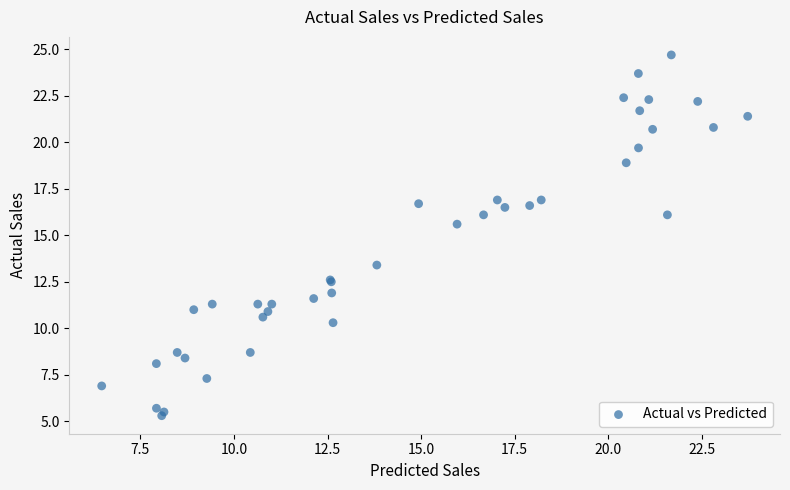

What Y value in the scatter plot is closest to 15?

15.6